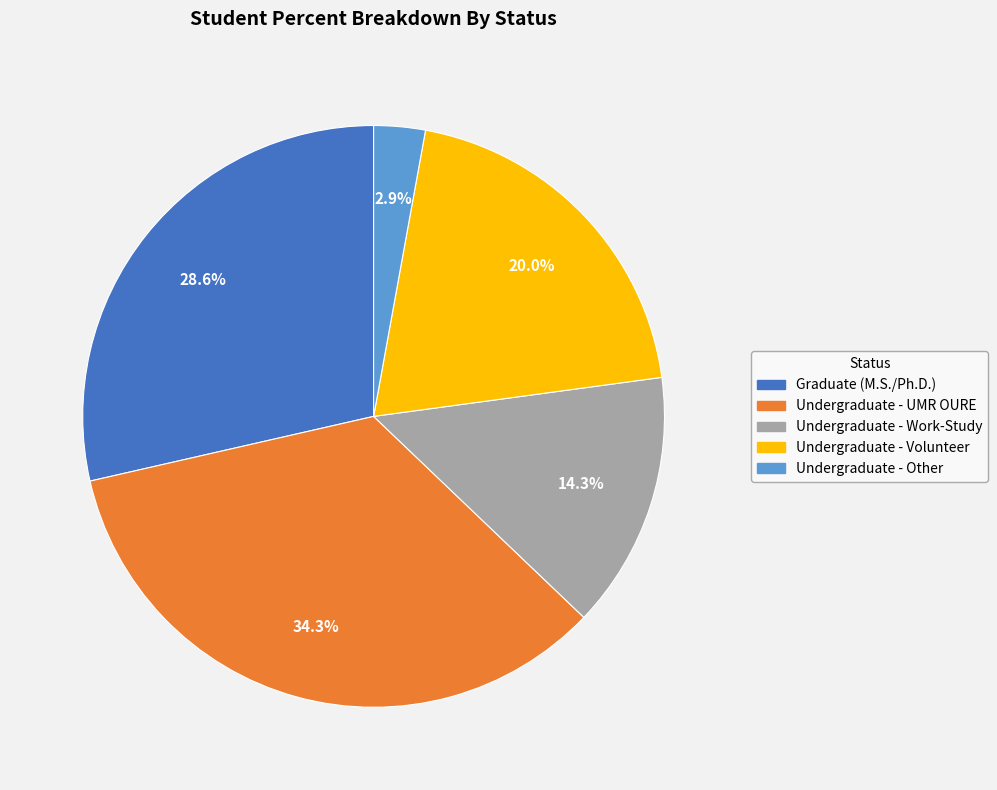

How many slices are in this pie chart?

5